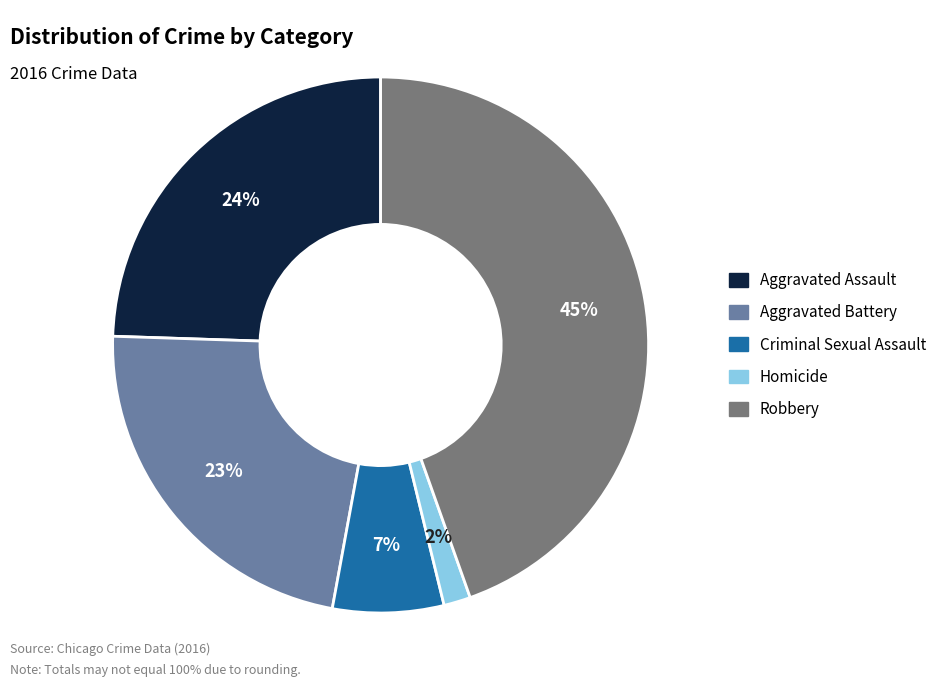

How many segments does this pie chart have?

5